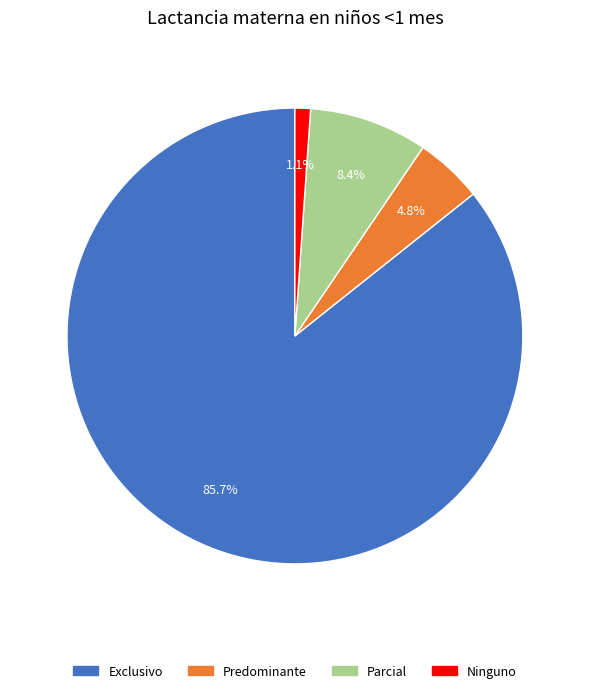

Combined, do Exclusivo and Parcial account for over 50%?

Yes